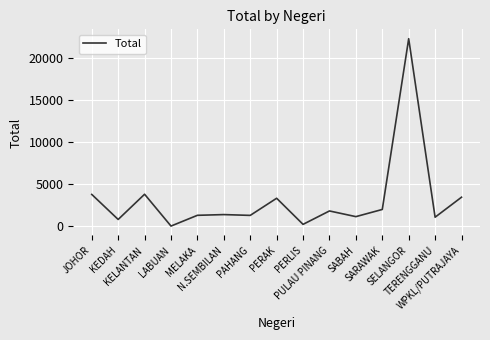

At which category does the data reach its first local valley?

KEDAH